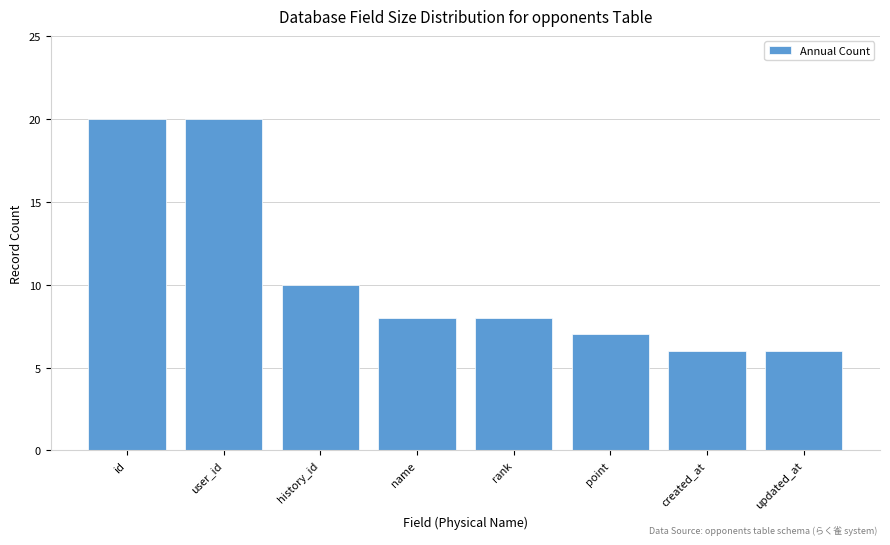

Reading left to right, extract all data points from this chart.

20	20	10	8	8	7	6	6